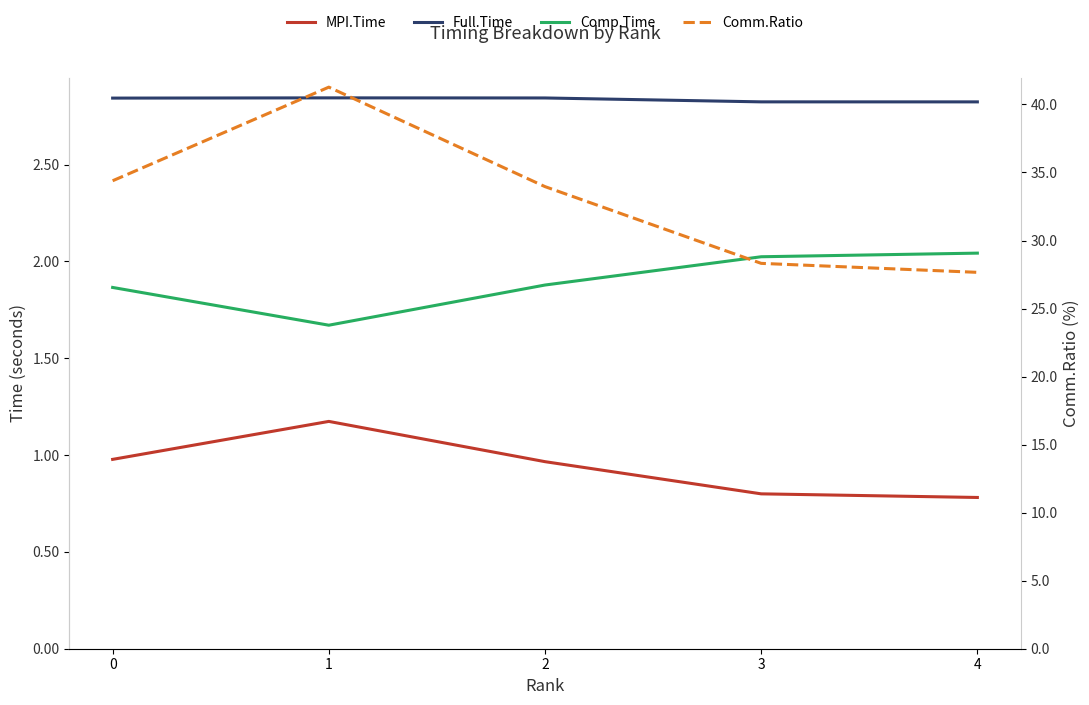

Count the number of data series in this chart.

4